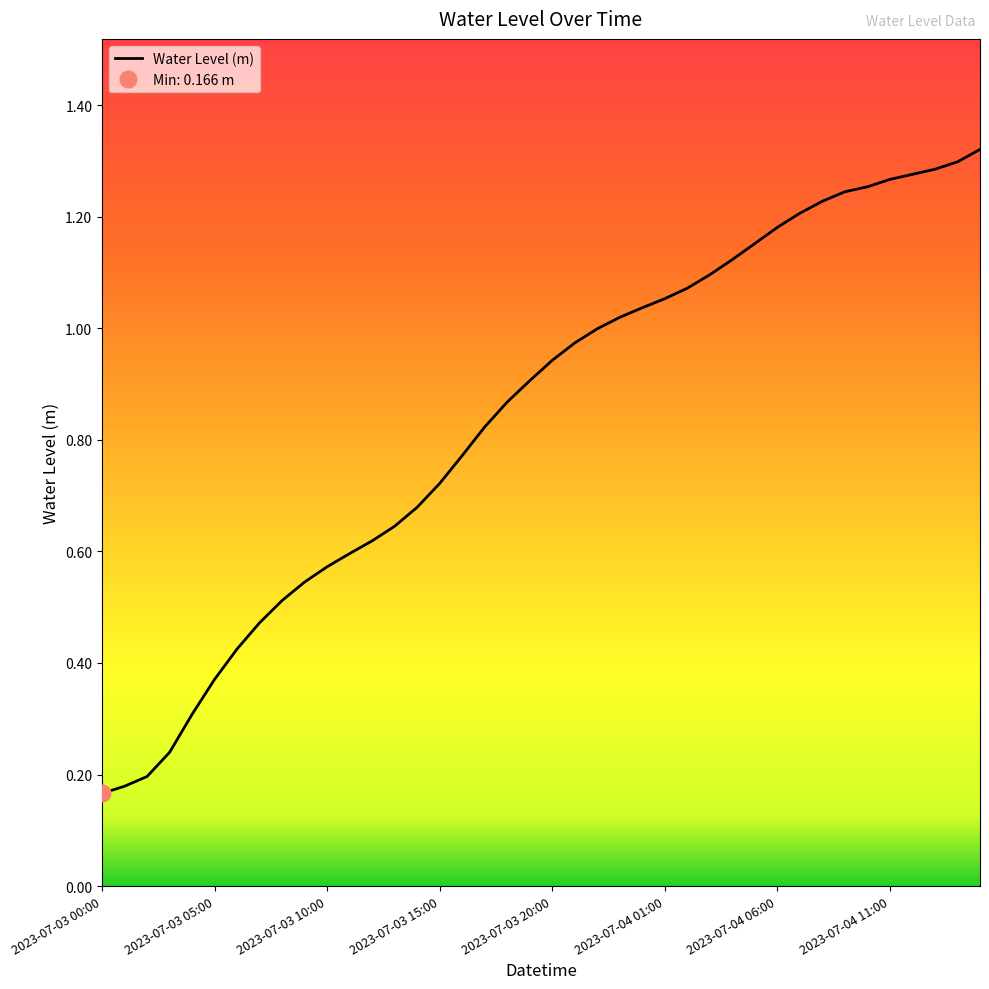

What is the ratio of the value at 13 to the value at 28?

0.6